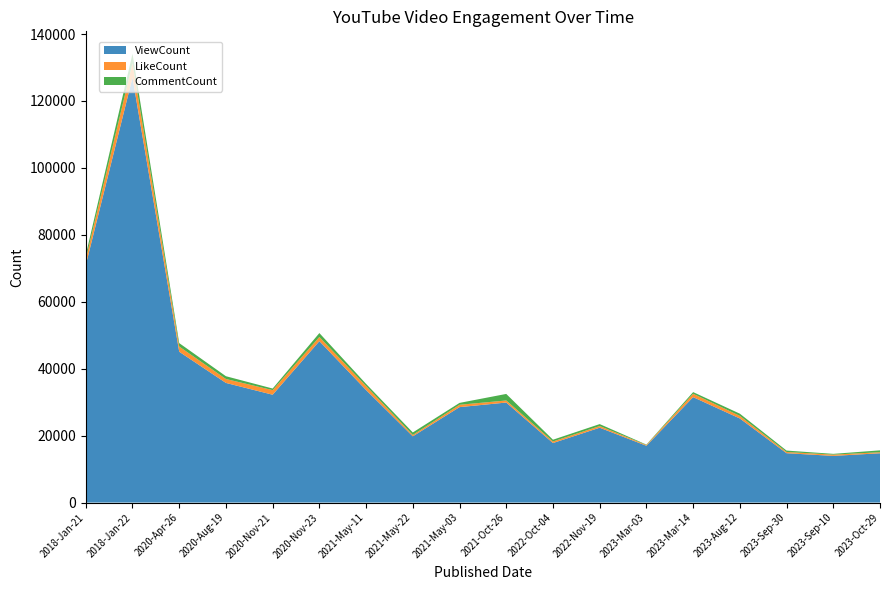

Reading right to left, extract all data points from this chart.

ViewCount: 14727	13943	14744	25121	31502	16966	22364	17783	29882	28515	19792	33618	48227	32220	35743	45070	126982	70952
LikeCount: 311	384	368	780	1004	240	498	470	621	701	406	1194	1246	1377	1172	1550	4283	1790
CommentCount: 560	223	420	653	497	113	581	520	1955	562	747	641	1172	472	834	1022	2833	1214